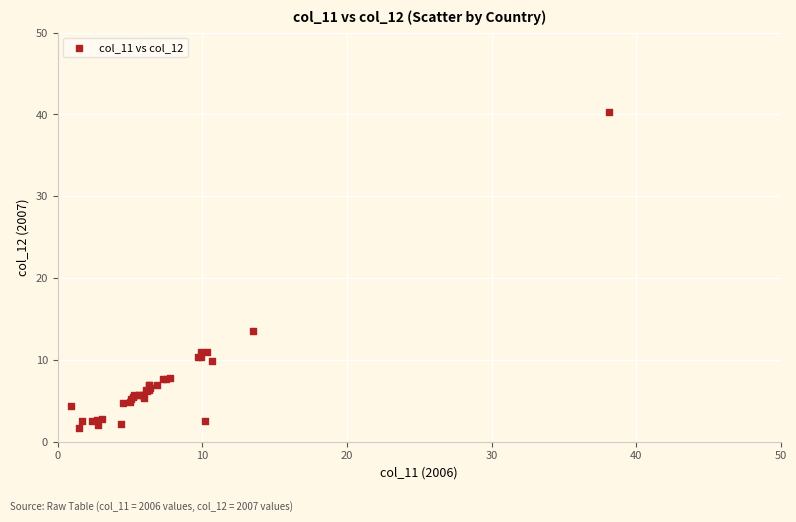

What Y value in the scatter plot is closest to 21?

13.5